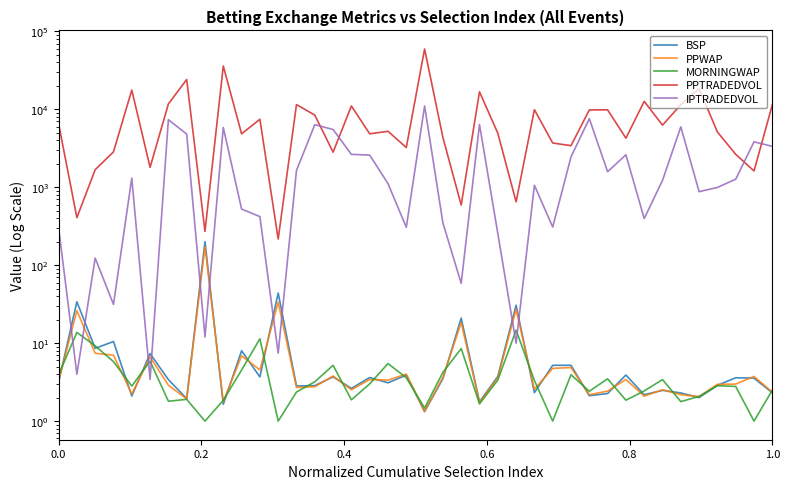

Which series ends up on top after the final intersection of MORNINGWAP and IPTRADEDVOL?

IPTRADEDVOL